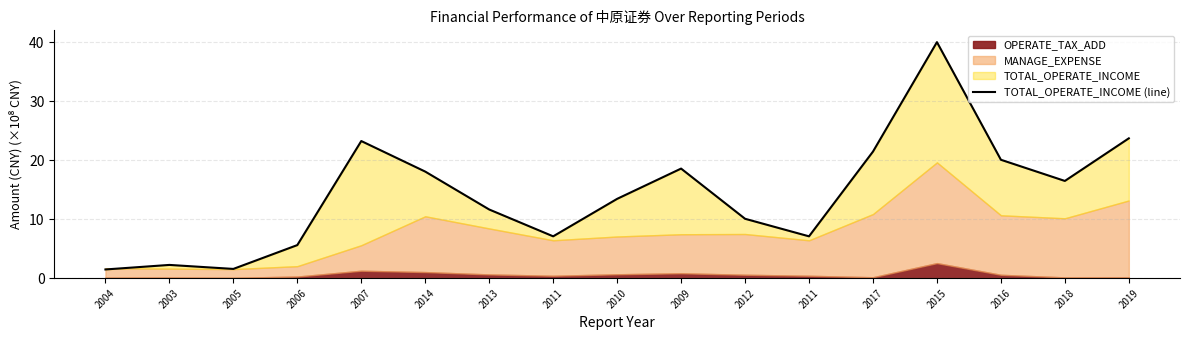

List the labels in order of value, smallest first.

2004, 2005, 2003, 2006, 2011, 2011, 2012, 2013, 2010, 2018, 2014, 2009, 2016, 2017, 2007, 2019, 2015